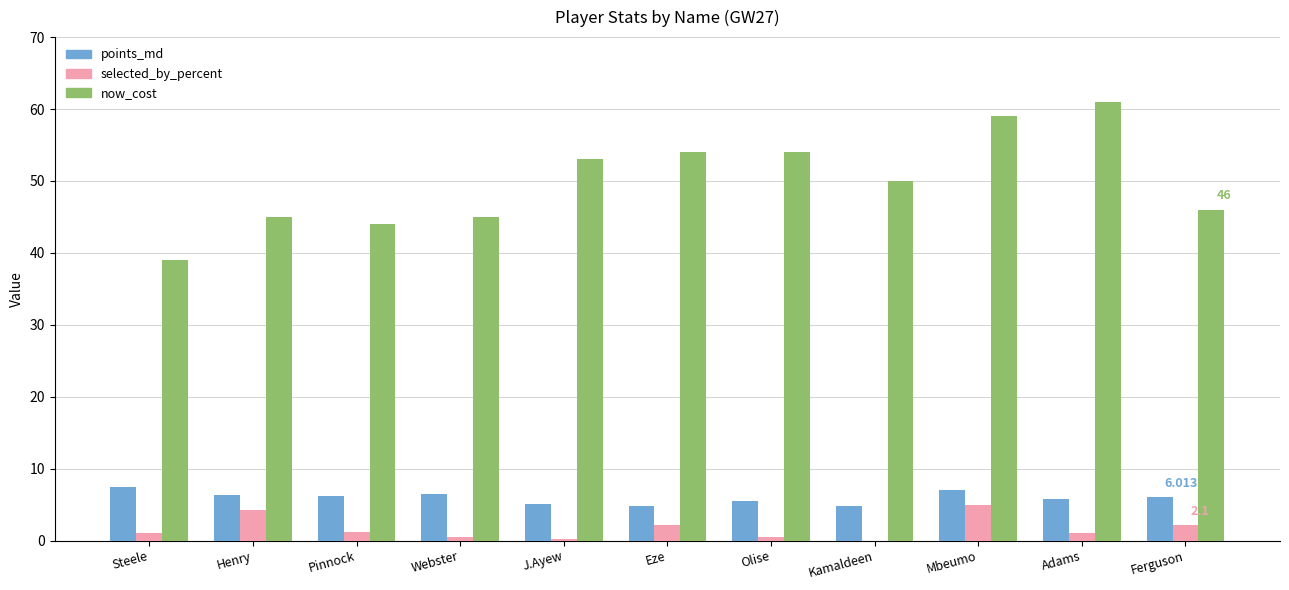

At which category does the chart reach its peak across all series?

Adams